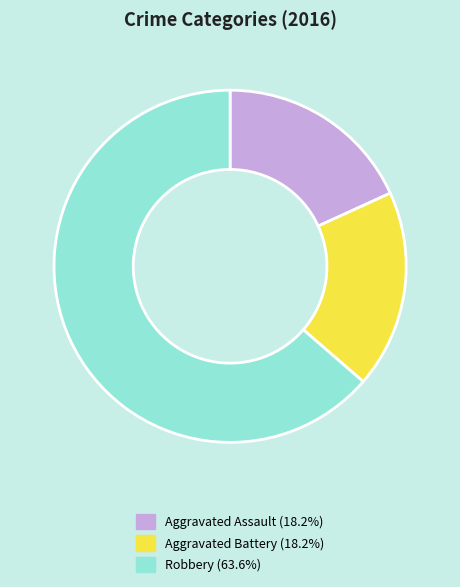

Which slice is the largest?

Robbery